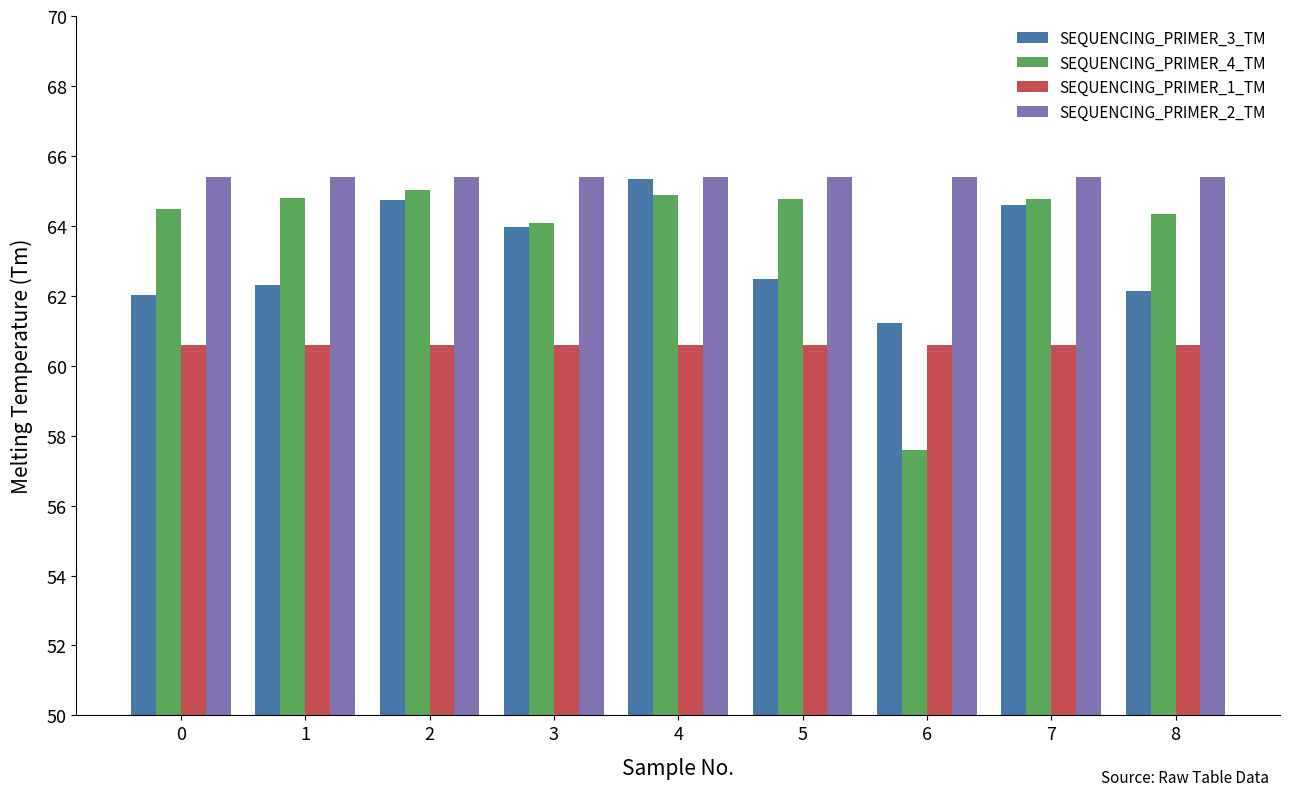

Is it true that SEQUENCING_PRIMER_3_TM equals 62.3 at 1?

True